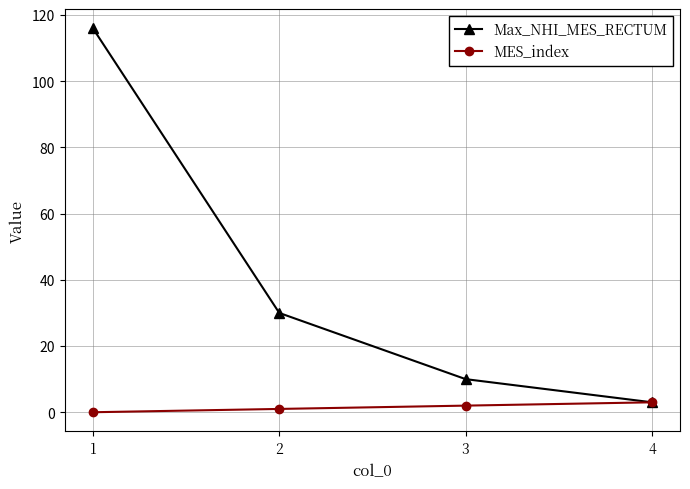

What are all the series names shown in the legend?

Max_NHI_MES_RECTUM, MES_index